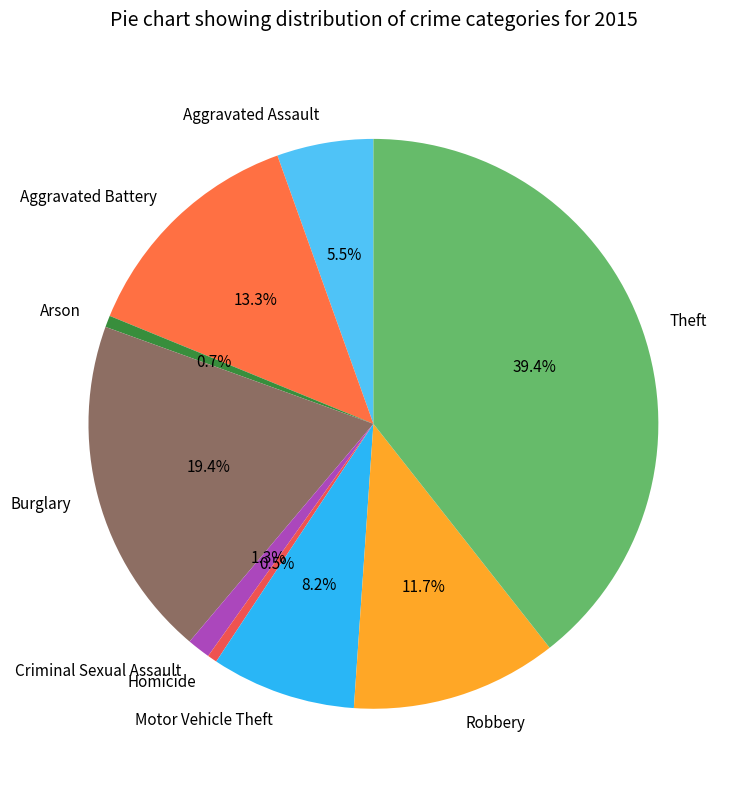

Which category has the biggest portion of the pie?

Theft